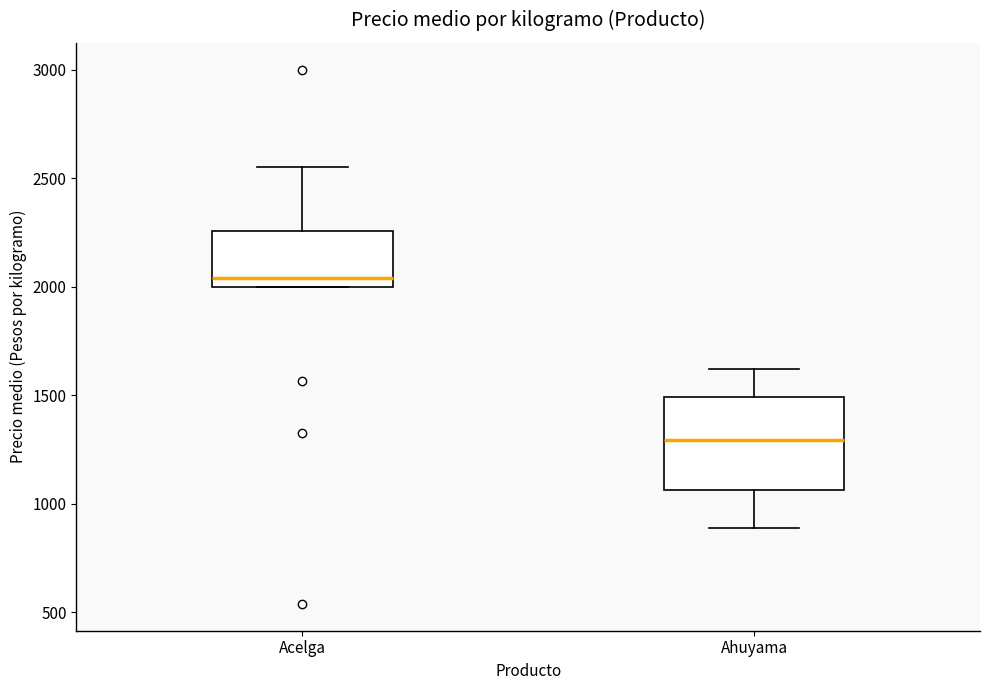

Reading left to right, read every box against the y-axis: the position of its median line, the range the box covers, and the ends of its whiskers. The values are not printed on the chart, so give them approximately, as read against the axis.

Acelga: median 2050, box 2000 to 2250, whiskers 2000 to 2550
Ahuyama: median 1300, box 1050 to 1500, whiskers 900 to 1600